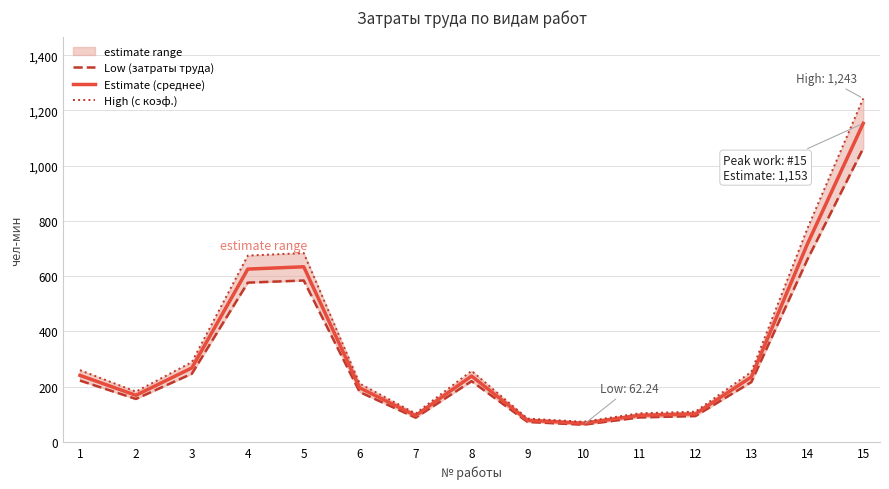

List the series in order of their overall mean, lowest first.

Low (затраты труда), Estimate (среднее), High (с коэф.)